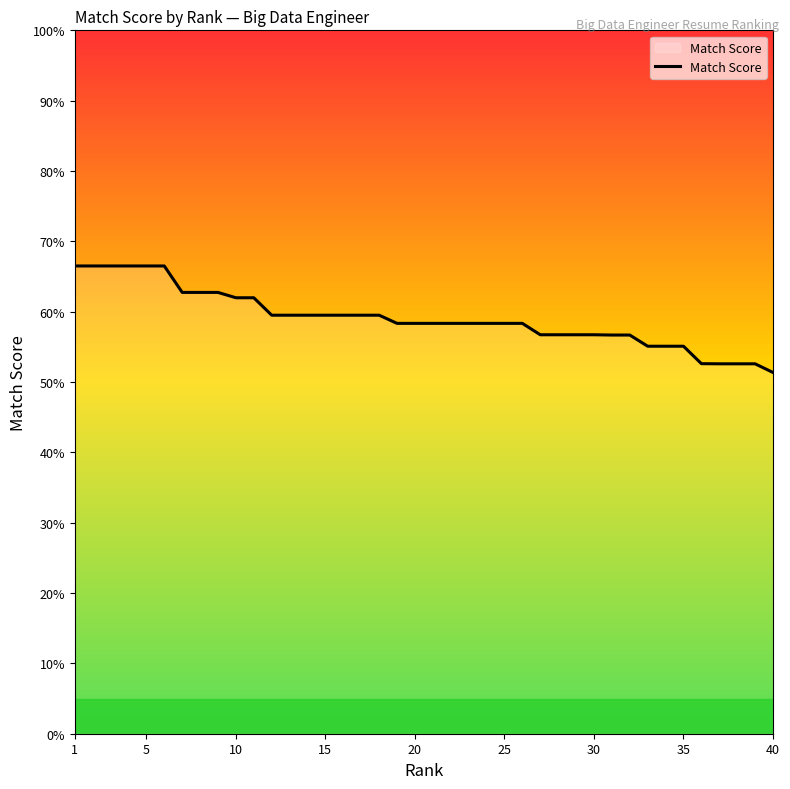

What is the difference between the maximum and minimum values?

15.1